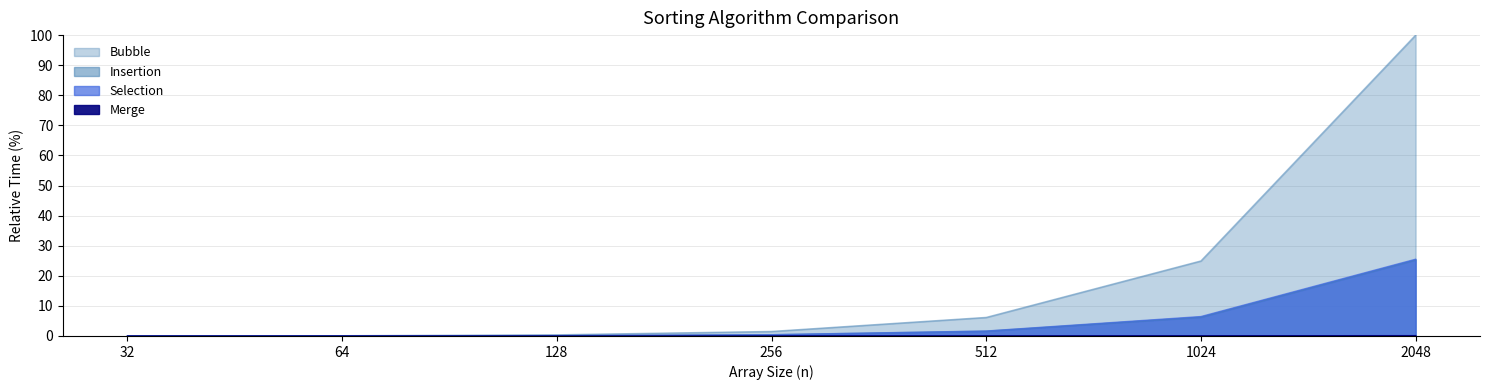

The value of Bubble at 256 is 2.0. True or false?

False